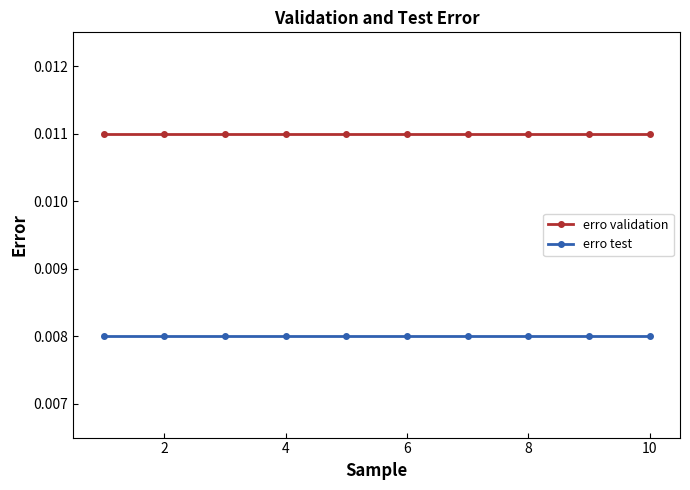

List the series in order of their peak value, highest first.

erro validation, erro test